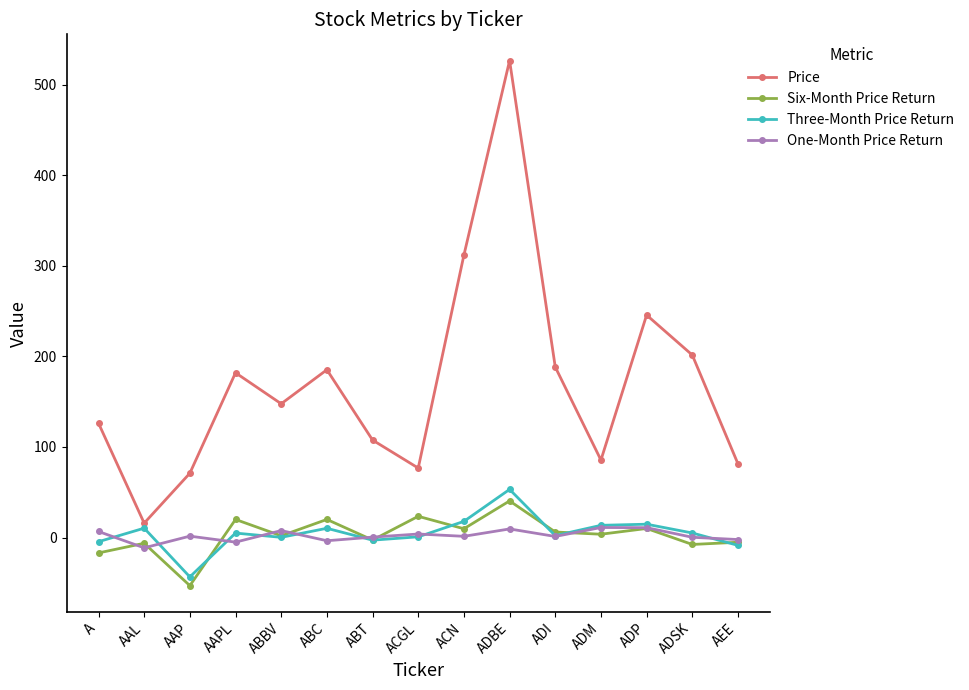

What is the value of the Six-Month Price Return point at the 9th from the left?

9.7